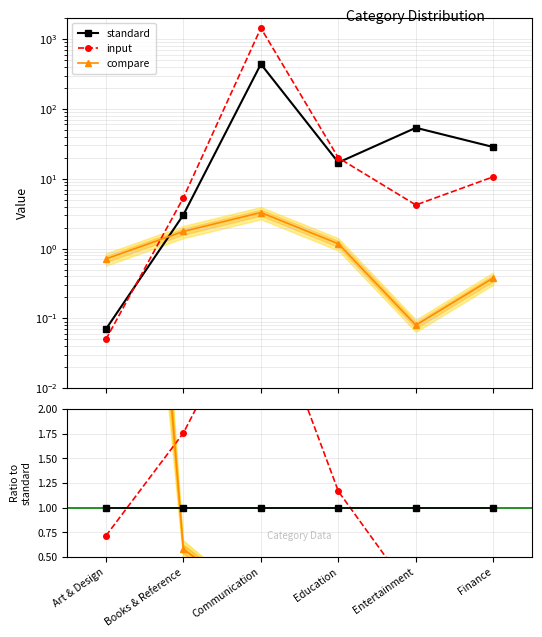

What position from the left is Education?

4